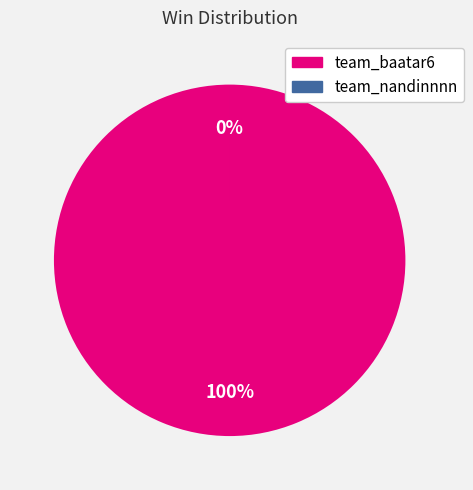

What portion of the pie excludes team_nandinnnn?

100.0%